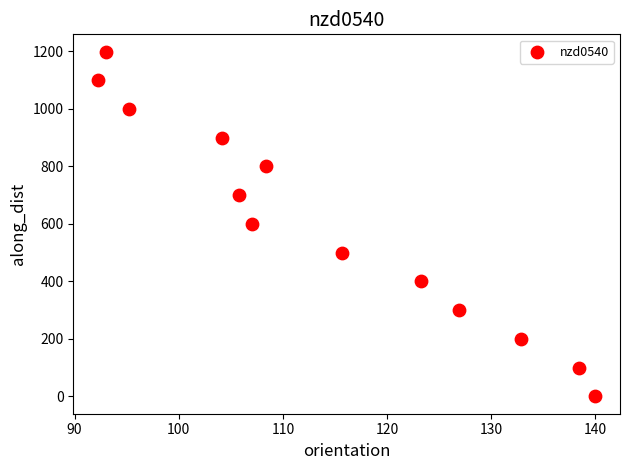

What is the range of X values (max minus min)?

47.7